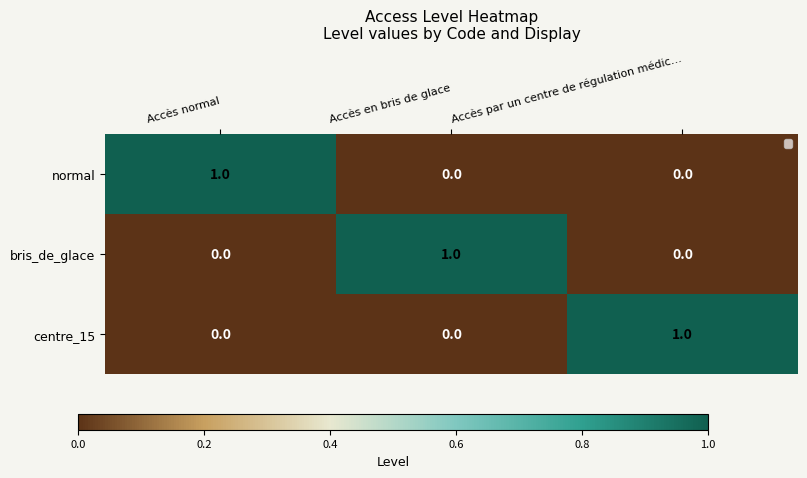

Is the value of bris_de_glace at Accès normal greater than the value of normal at Accès normal?

No